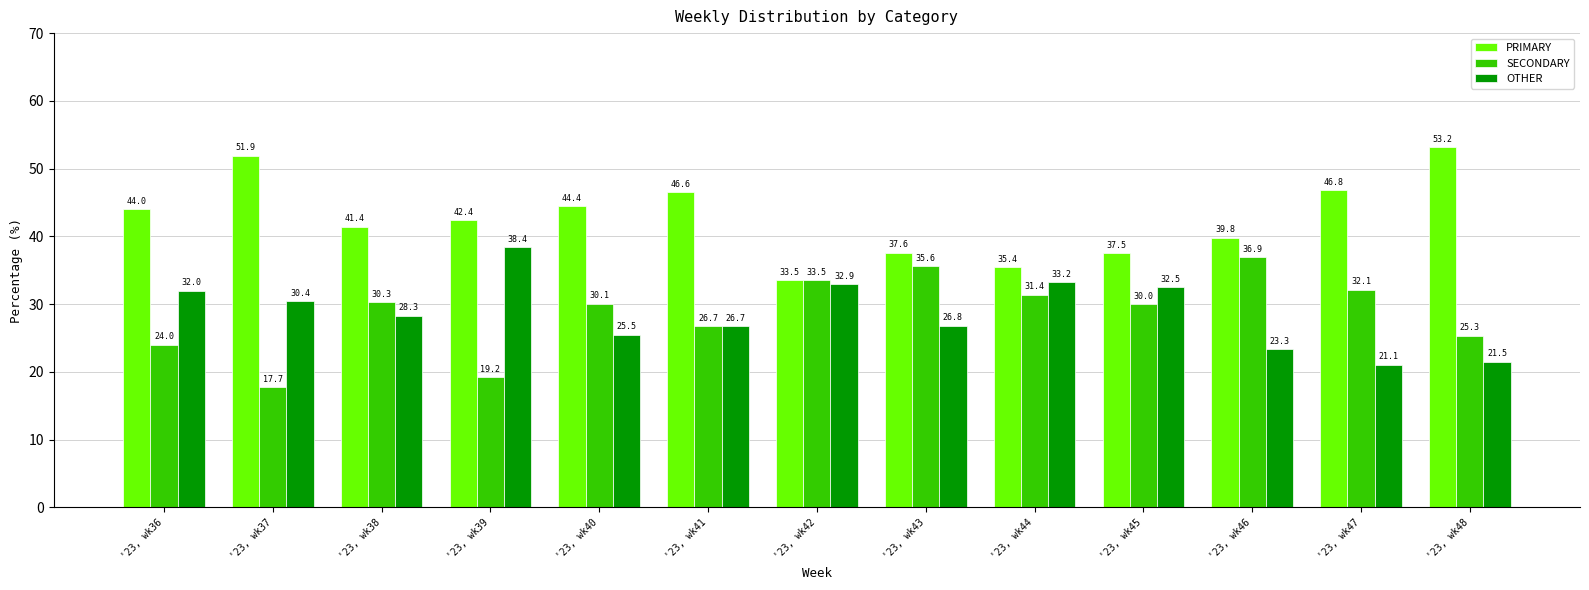

What is the sum of all OTHER values?

372.6